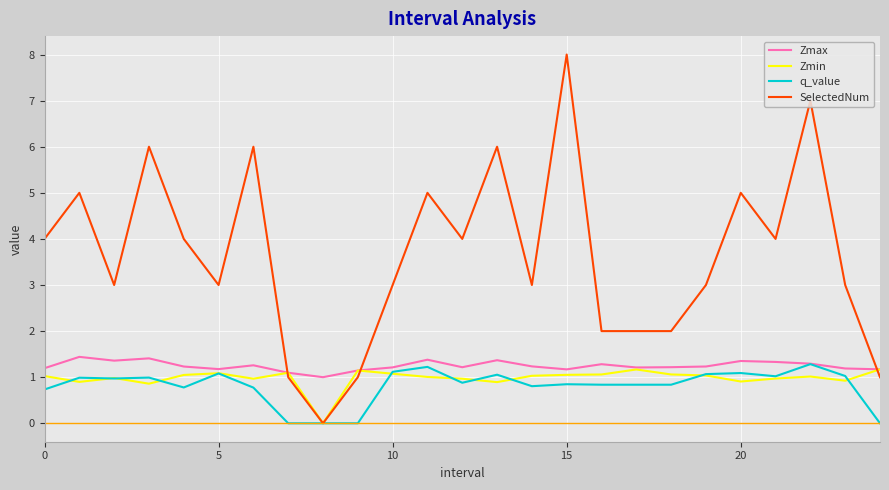

Which series has the largest range (max minus min)?

SelectedNum